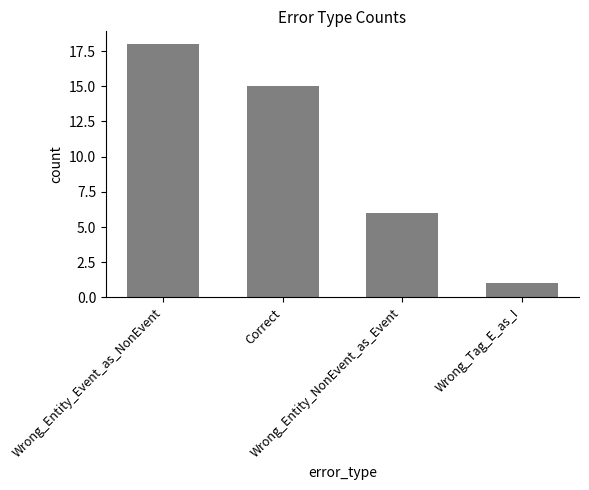

How many values are below 15?

2